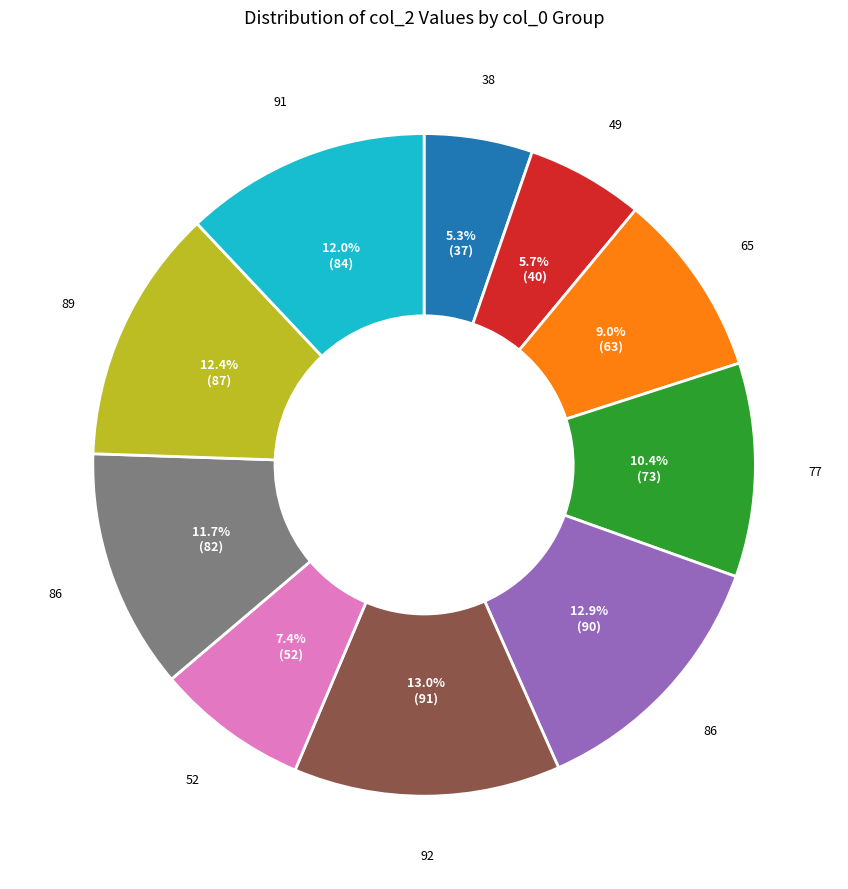

Is there any slice that represents more than half of the pie?

No